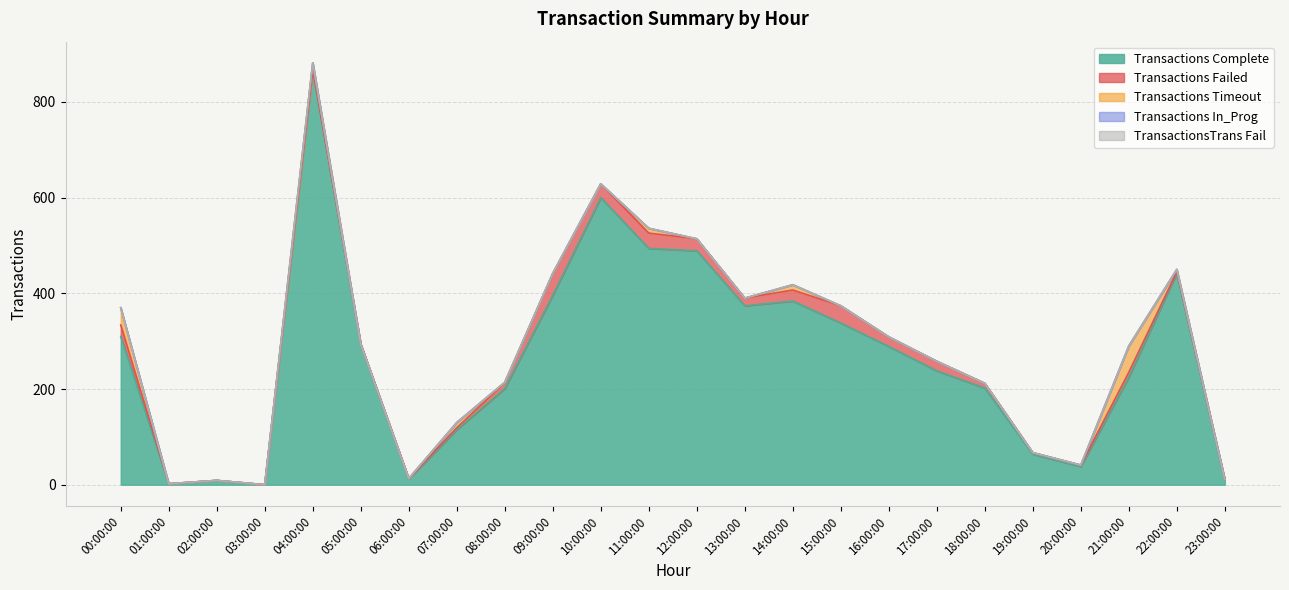

What is the difference between the highest and lowest values at 14:00:00?

384